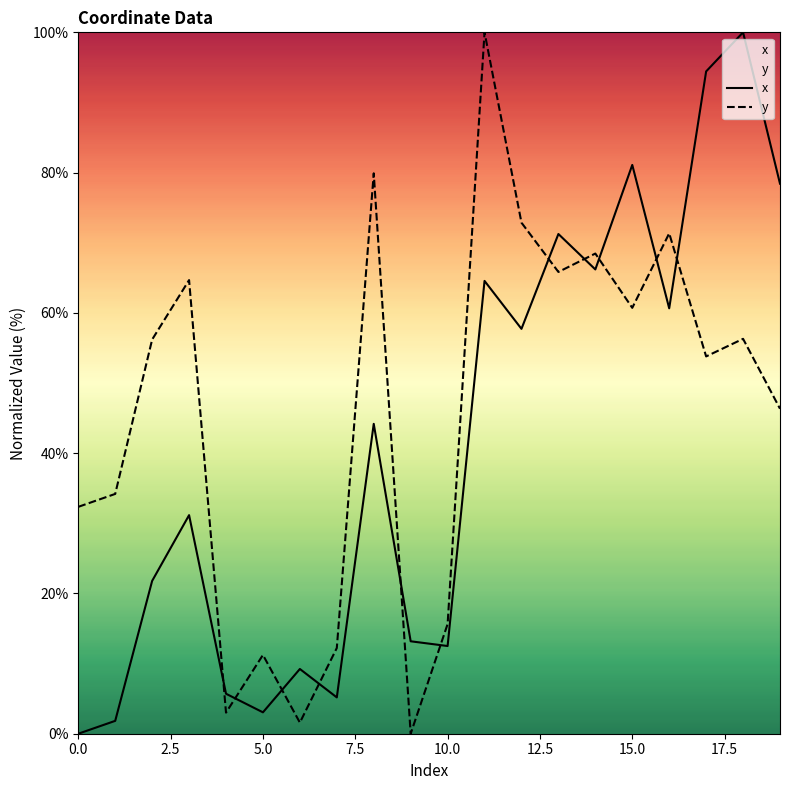

What is the greatest value displayed?

100.0